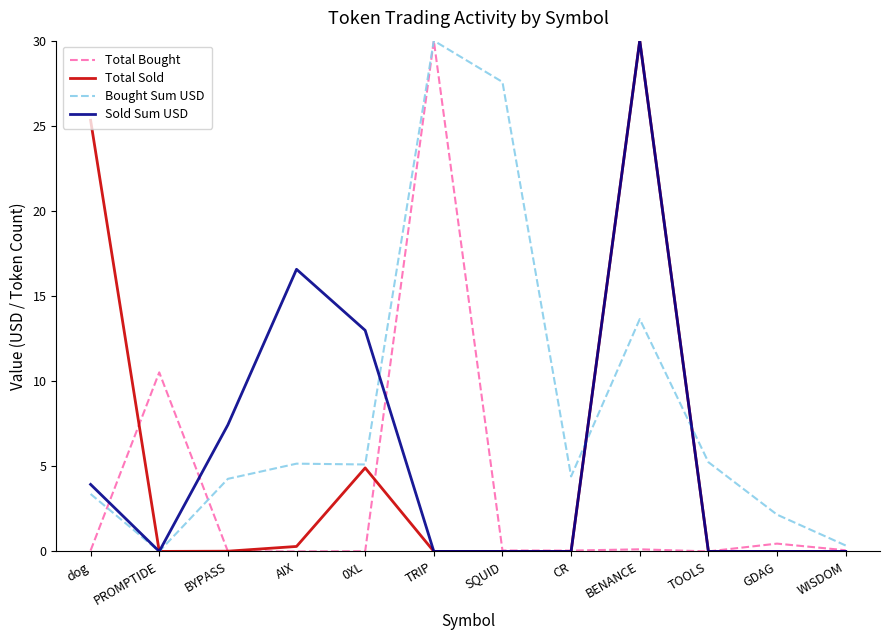

What is the approximate value of Total Sold at AIX?

0.3